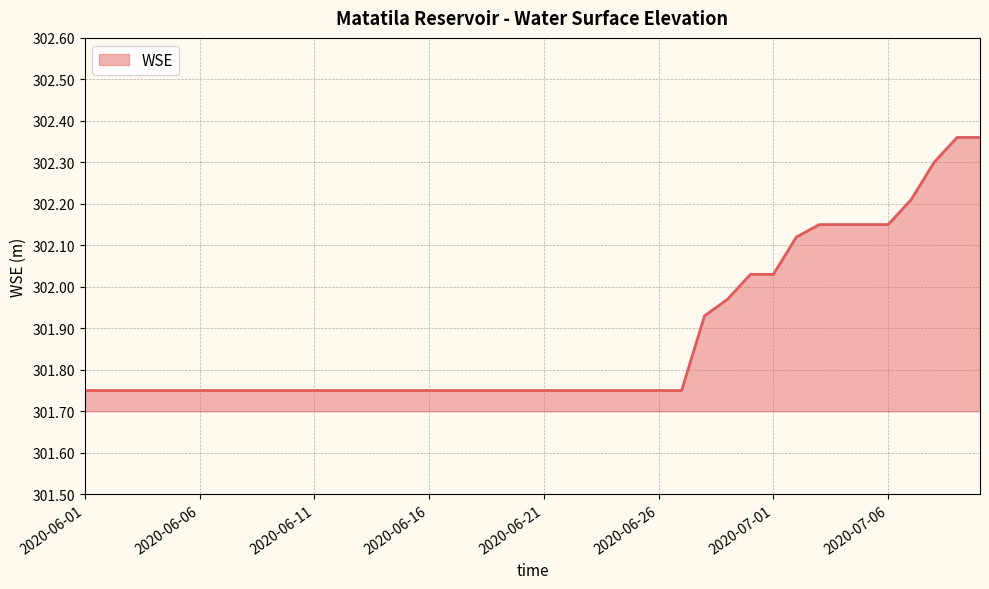

What is the label of the 30th point from the right?

2020-06-11